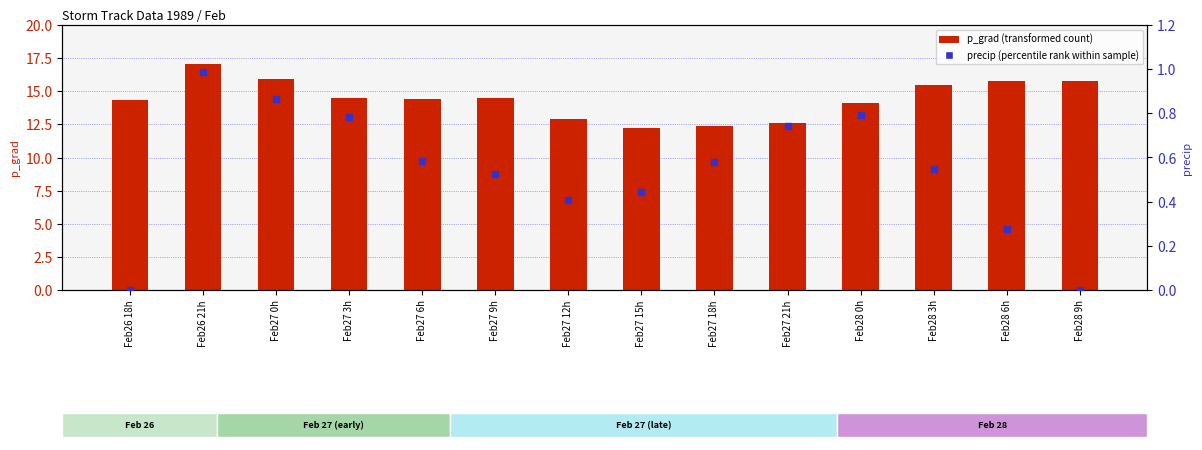

Is the value of precip (percentile rank) at Feb27 12h greater than the value of p_grad (transformed count) at Feb28 9h?

No